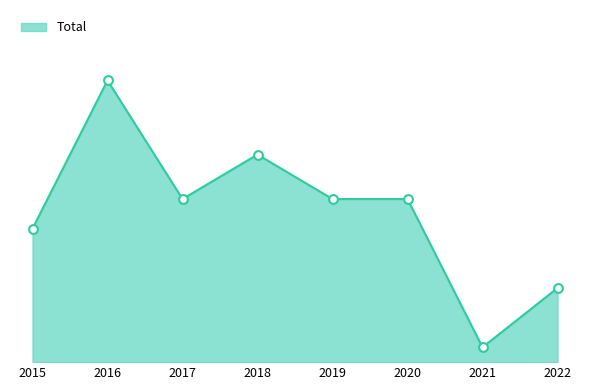

What is the change in value from 2016 to 2022?

-14